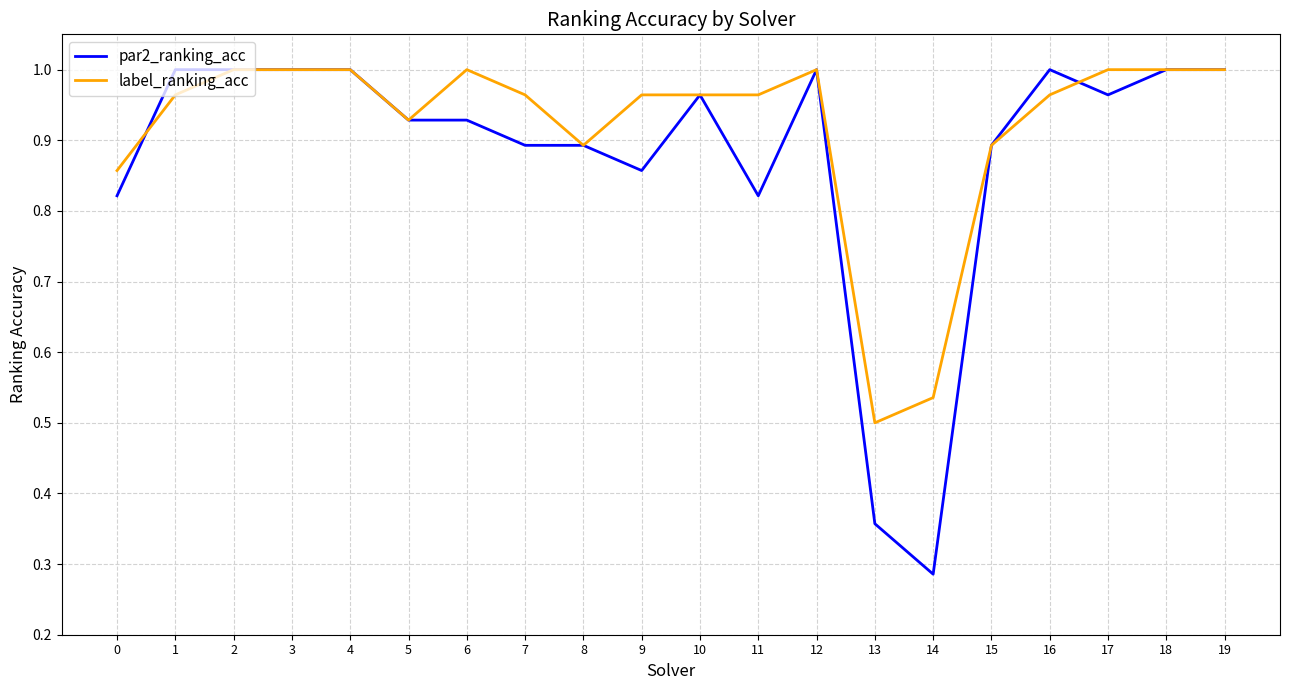

What is the total value across all series at 0?

1.7